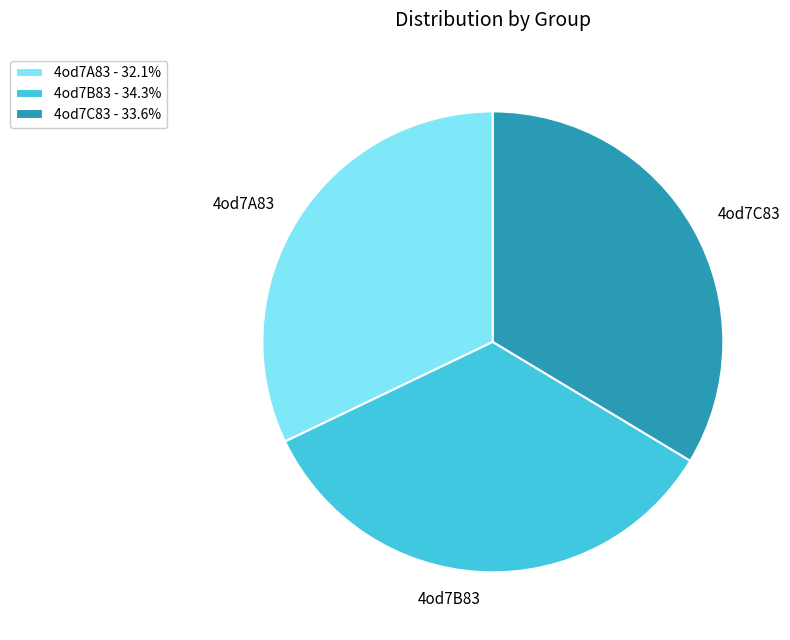

Is there any slice that represents more than half of the pie?

No